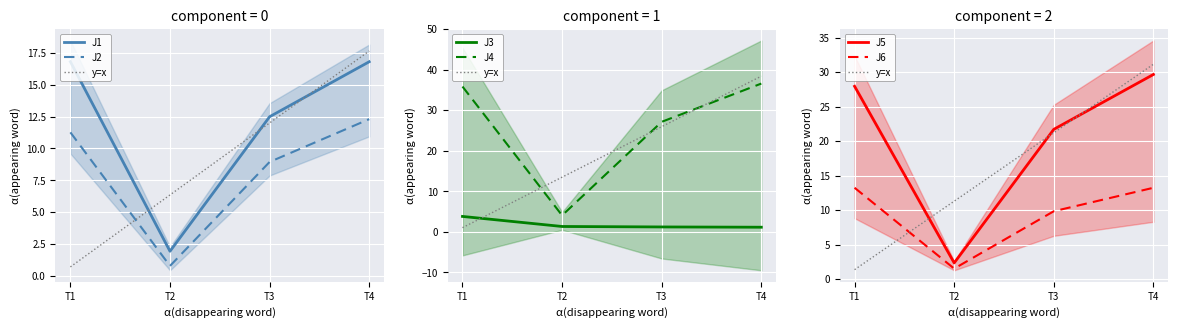

What is the lowest value of the J2 series?

0.8